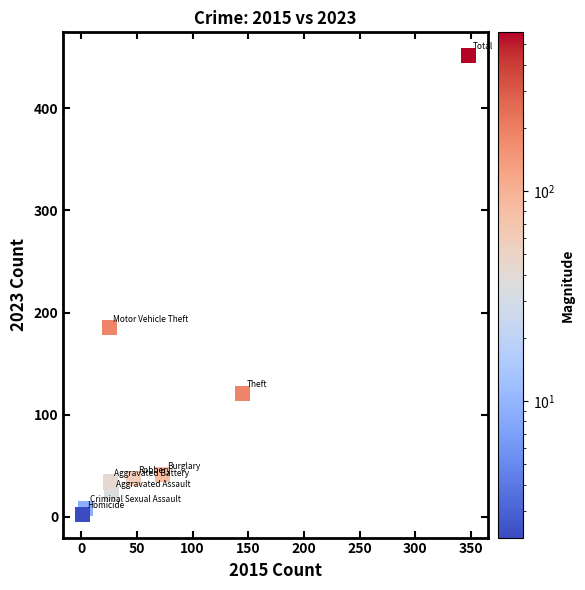

What is the range of X values (max minus min)?

347